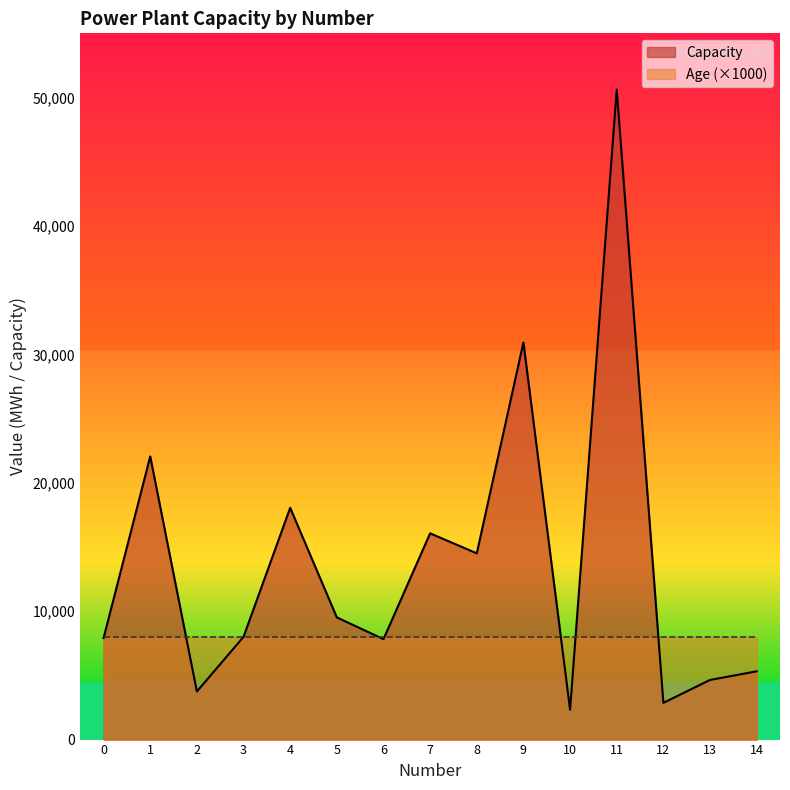

Count the number of data series in this chart.

2